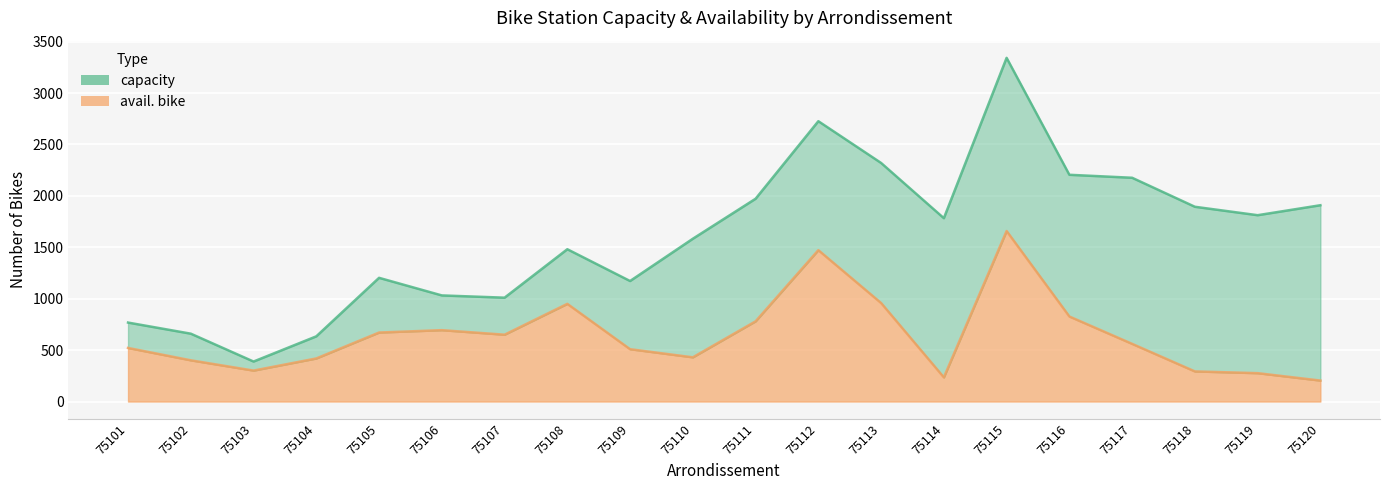

What is the value of the avail. bike point at the 4th from the left?

419